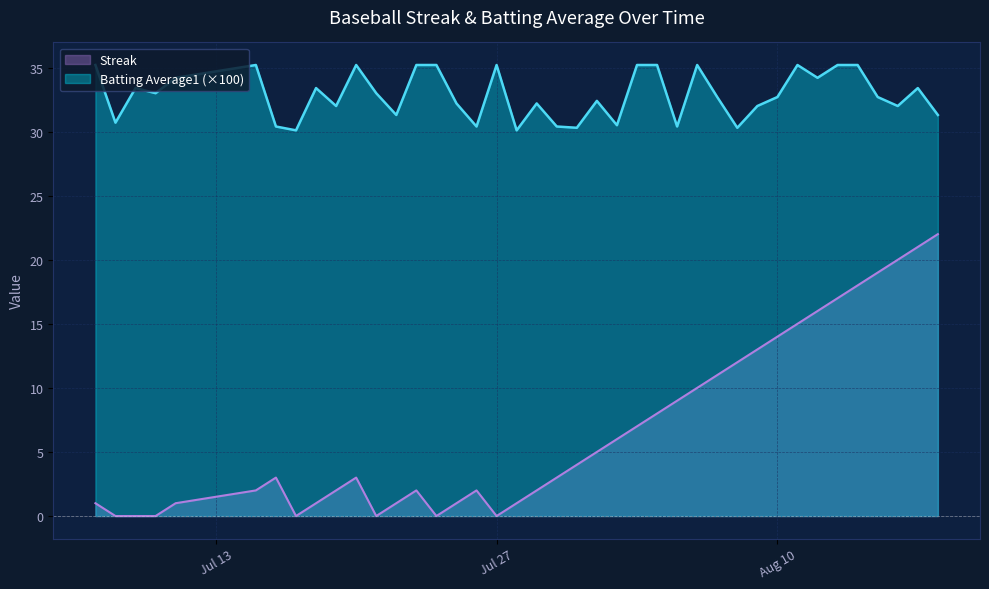

What is the minimum value for Batting Average1?

30.1